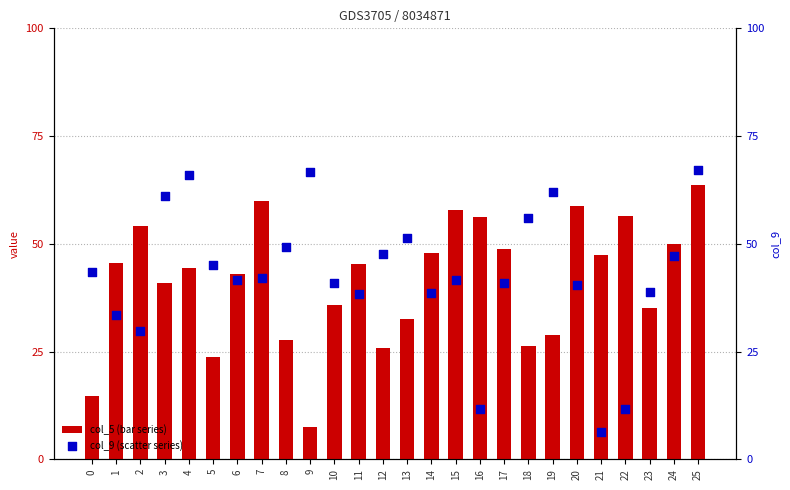

Which series has the largest total across all categories?

col_9 (scatter series)